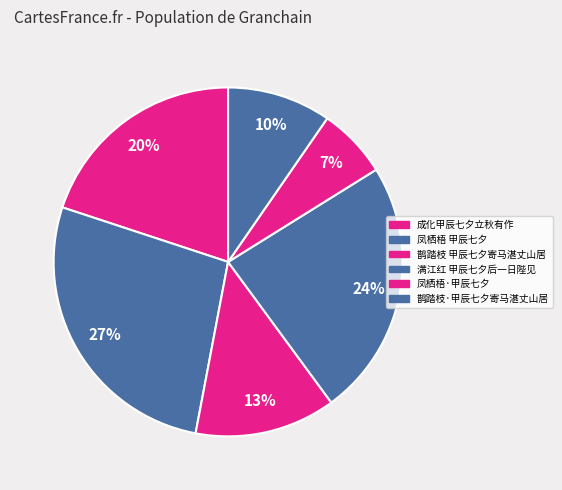

Is 凤栖梧 甲辰七夕 the majority of the pie?

No